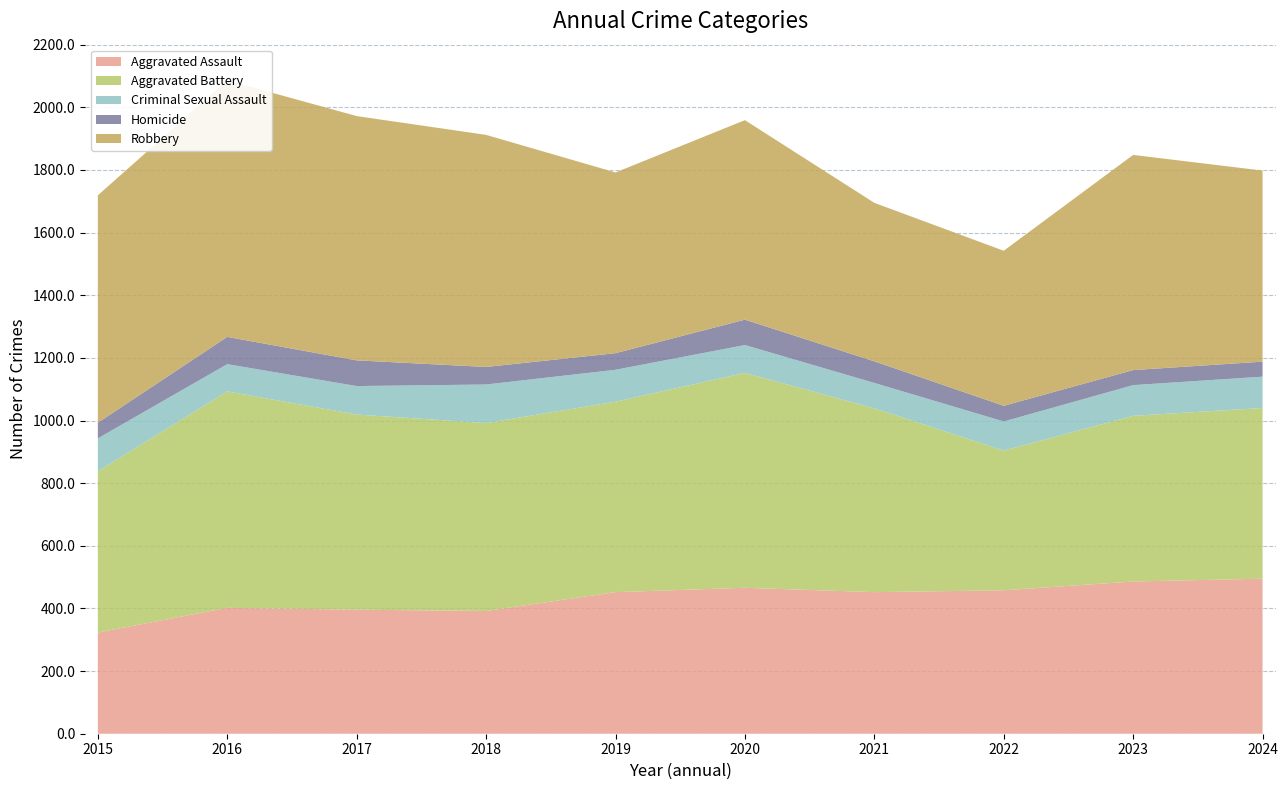

Reading right to left, list all the values displayed in this chart.

Aggravated Assault: 2024=495	2023=486	2022=458	2021=452	2020=466	2019=452	2018=392	2017=396	2016=402	2015=323
Aggravated Battery: 2024=545	2023=529	2022=446	2021=587	2020=686	2019=608	2018=600	2017=623	2016=691	2015=515
Criminal Sexual Assault: 2024=100	2023=98	2022=93	2021=81	2020=89	2019=102	2018=123	2017=91	2016=87	2015=105
Homicide: 2024=48	2023=48	2022=50	2021=69	2020=81	2019=53	2018=56	2017=82	2016=87	2015=50
Robbery: 2024=610	2023=687	2022=495	2021=506	2020=637	2019=577	2018=741	2017=780	2016=819	2015=726